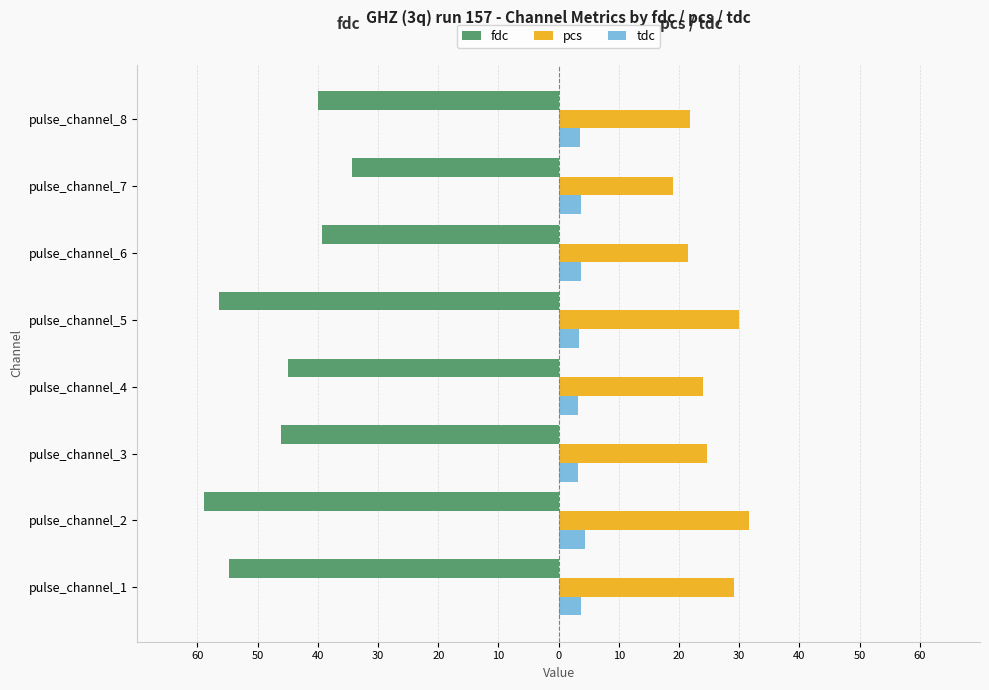

What is the average value of the tdc series?

3.6